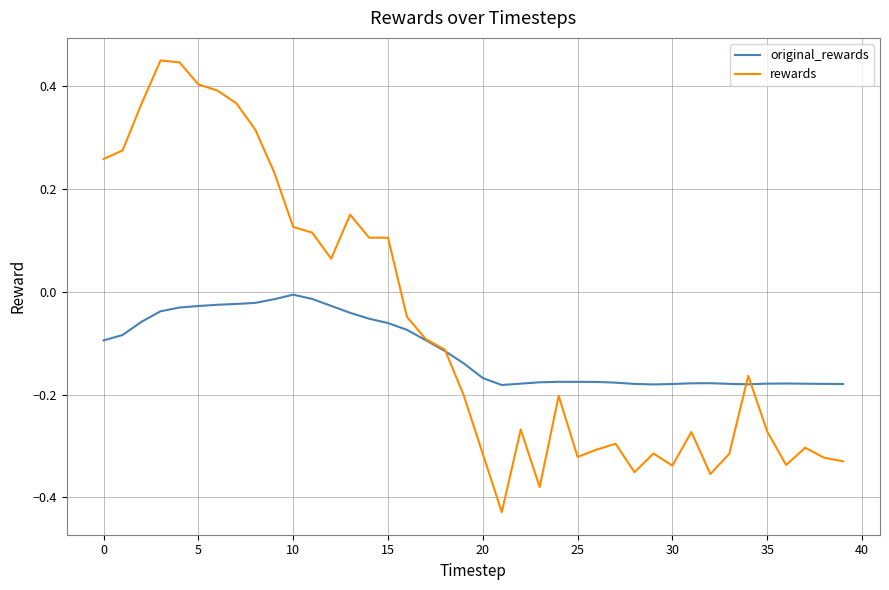

At how many categories does at least one series exceed 0?

16